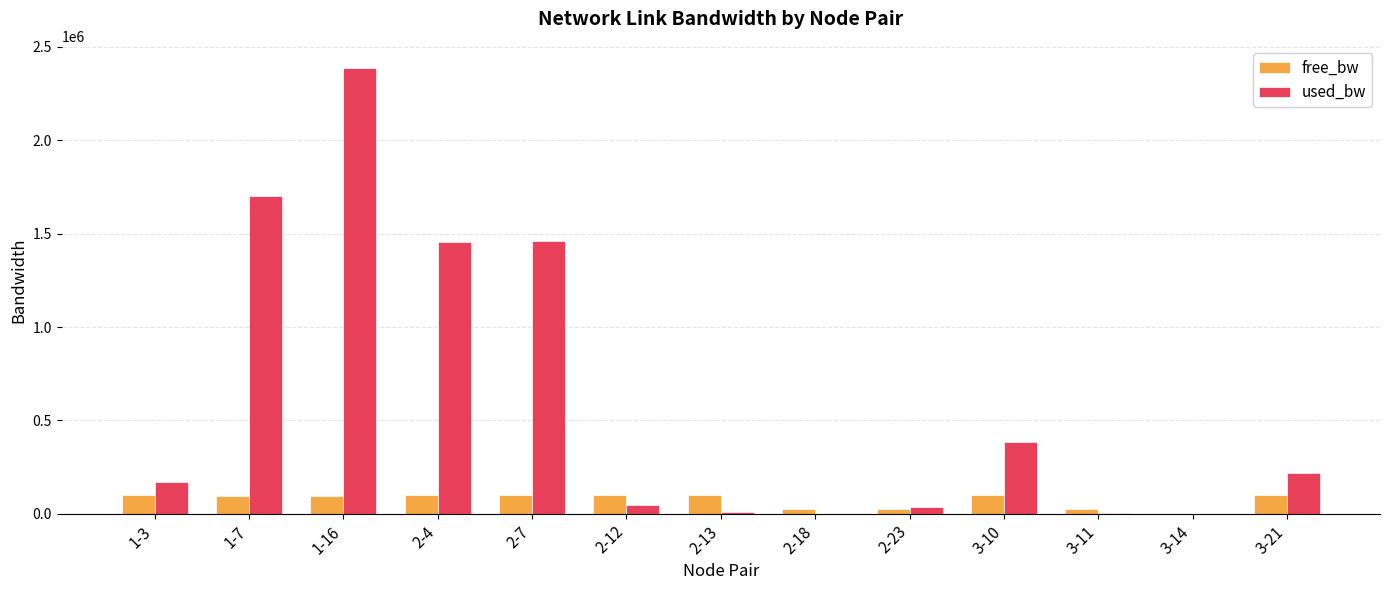

Is the value of used_bw at 2-23 greater than the value of free_bw at 2-12?

No